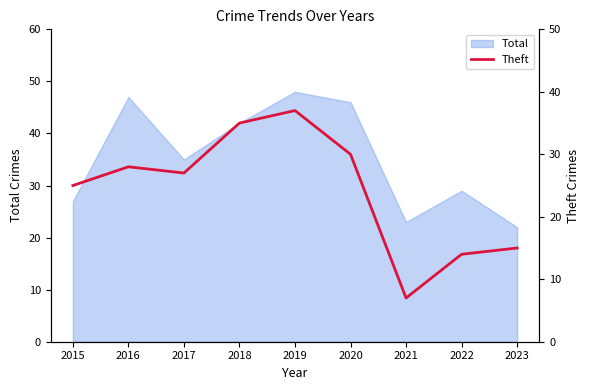

True or false: Total has a value of 23 at 2020.

False